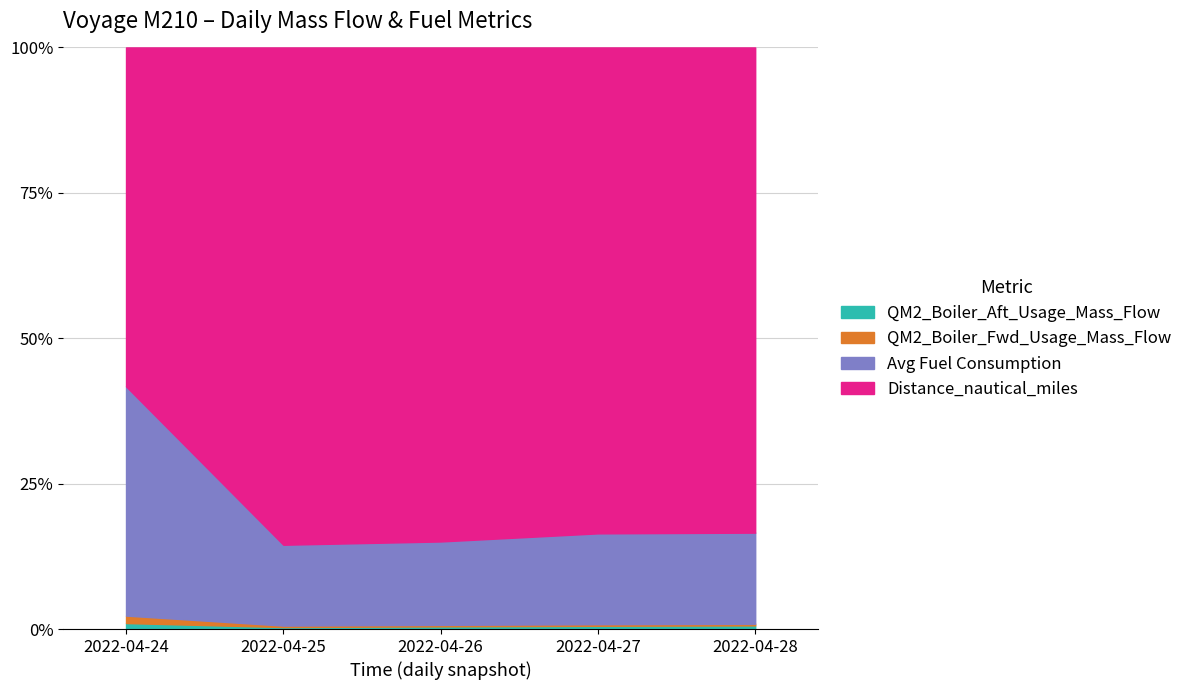

Rank the categories by Avg Fuel Consumption value from highest to lowest.

2022-04-28, 2022-04-27, 2022-04-26, 2022-04-25, 2022-04-24